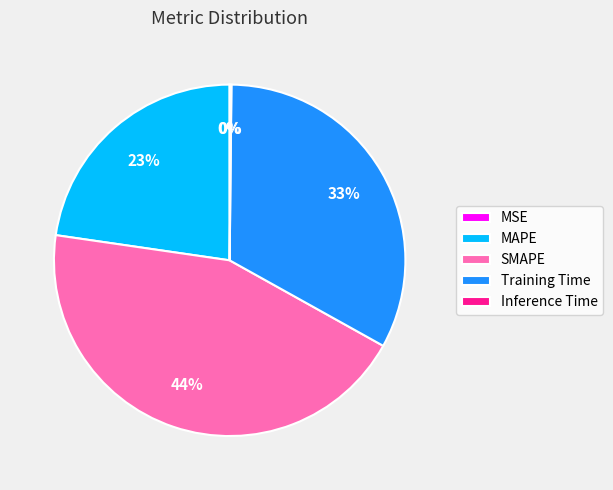

What percentage is the SMAPE slice, to the nearest percent?

44%